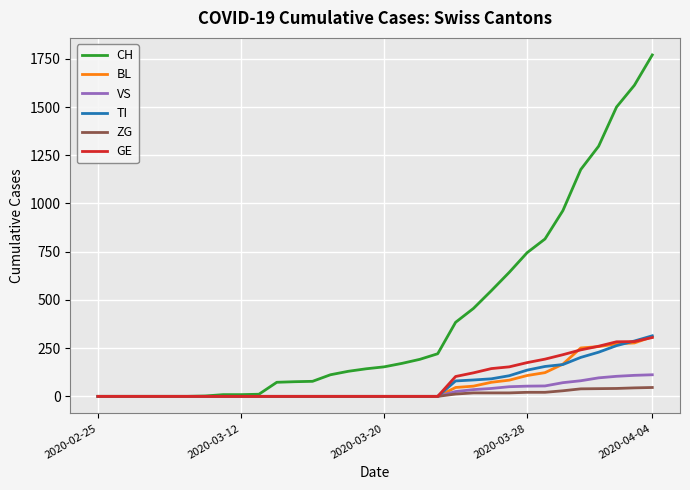

Which series has the largest total across all categories?

CH